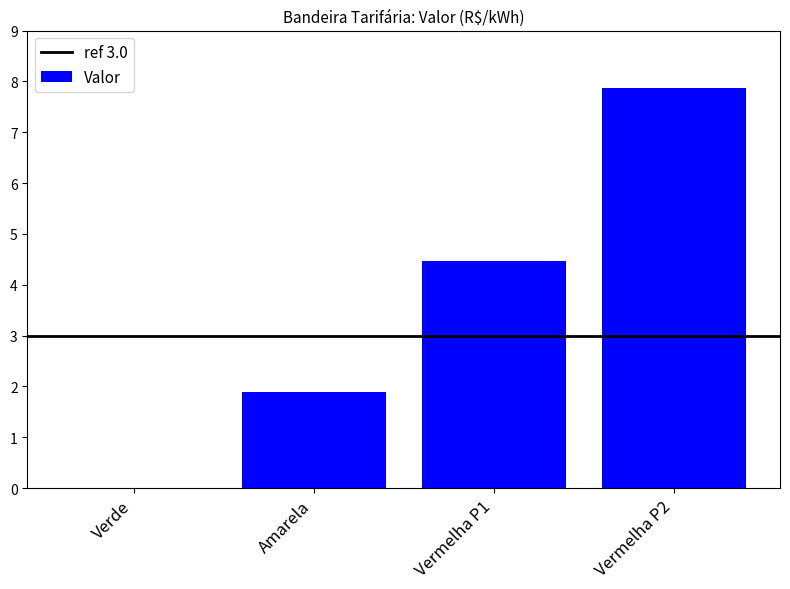

Is it true that the value at Verde is 0.0?

True